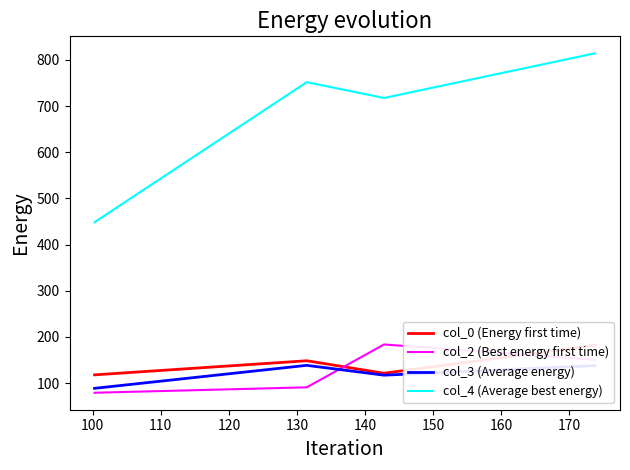

True or false: col_4 (Average best energy) and col_2 (Best energy first time) cross at least once.

False